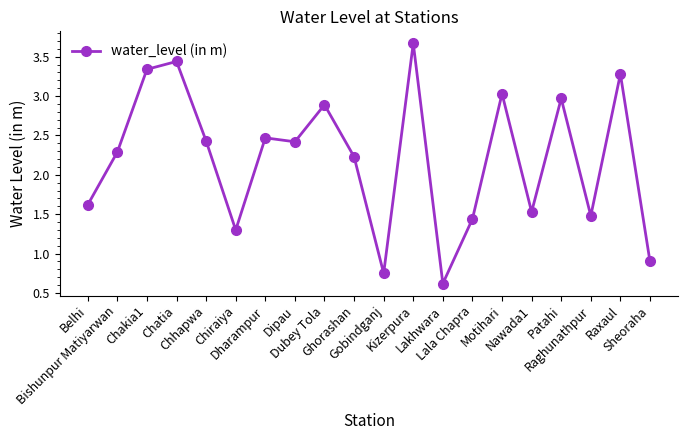

How many values are below 2?

8